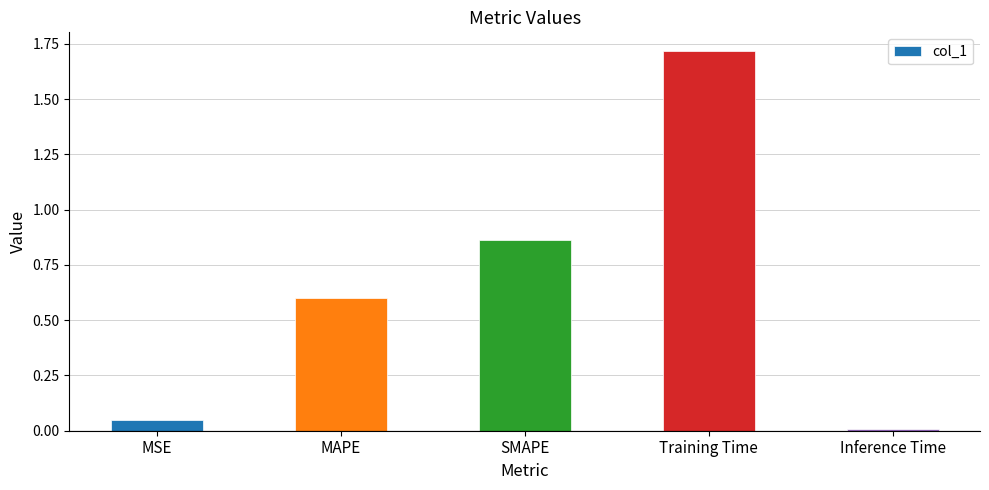

What is the change in value from SMAPE to Inference Time?

-0.9